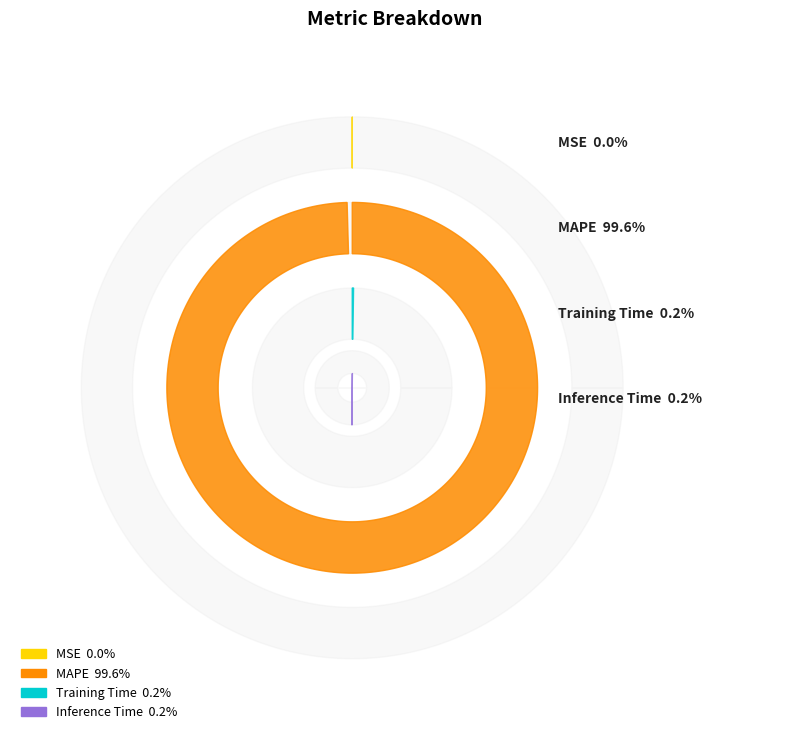

Which slice is the smallest?

MSE